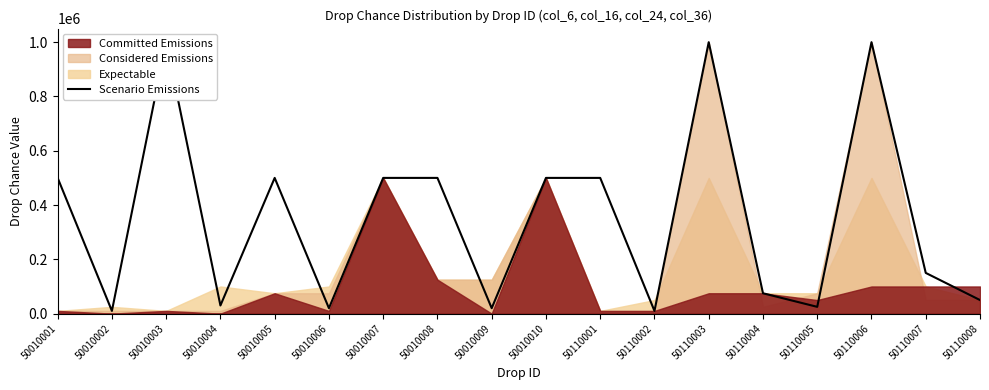

The chart shows a value of 1000000 at 50110003. True or false?

True